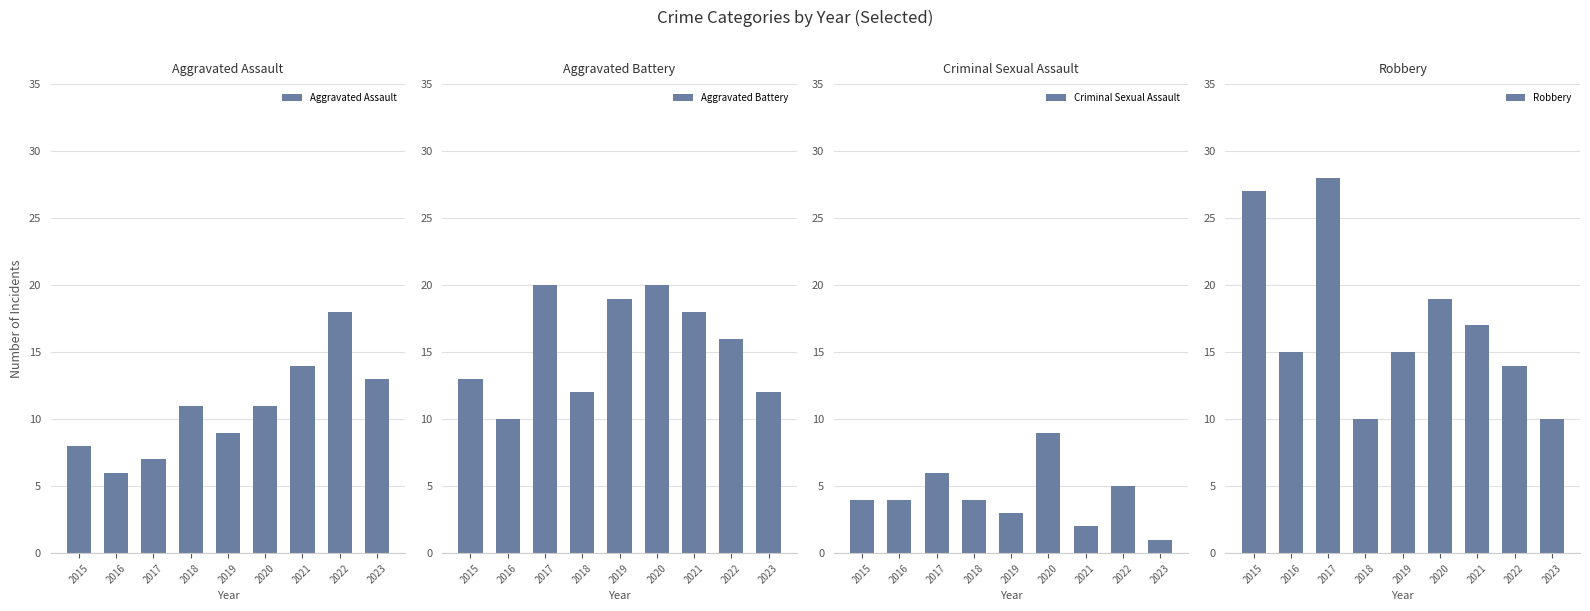

How many groups of bars are there?

9